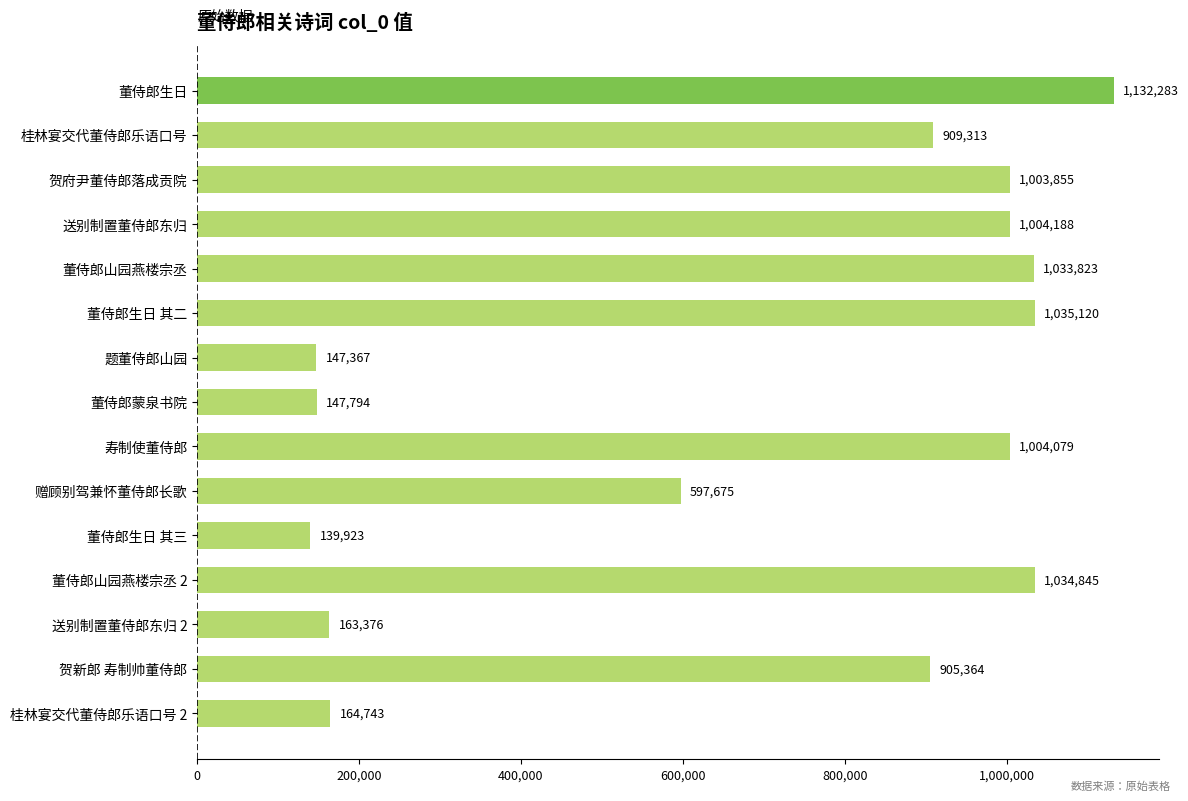

What is the label of the 9th bar from the bottom?

题董侍郎山园